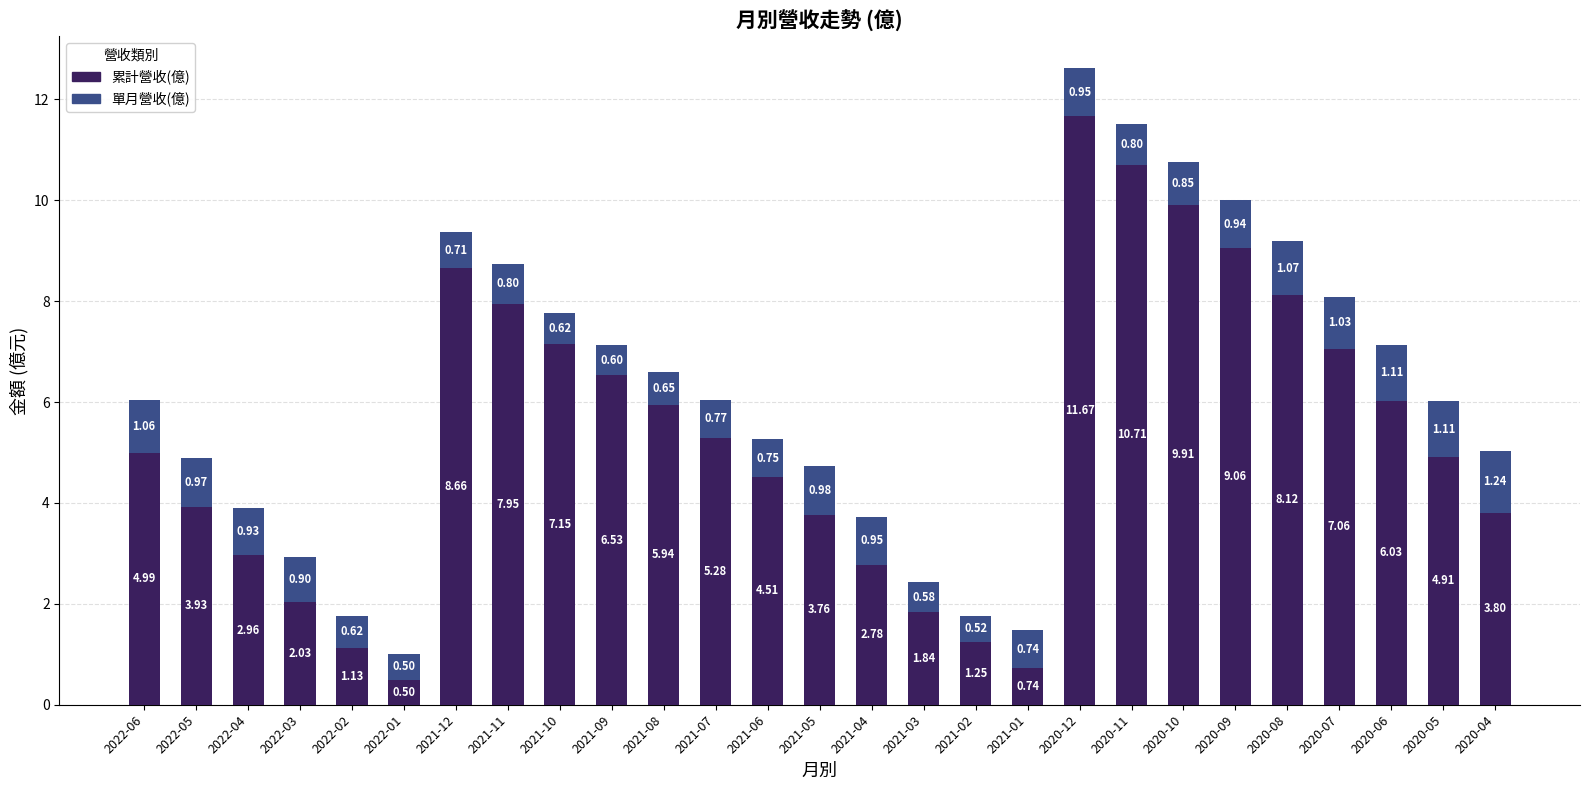

What is the difference between the 累計營收(億) values at 2022-06 and 2021-06?

0.5